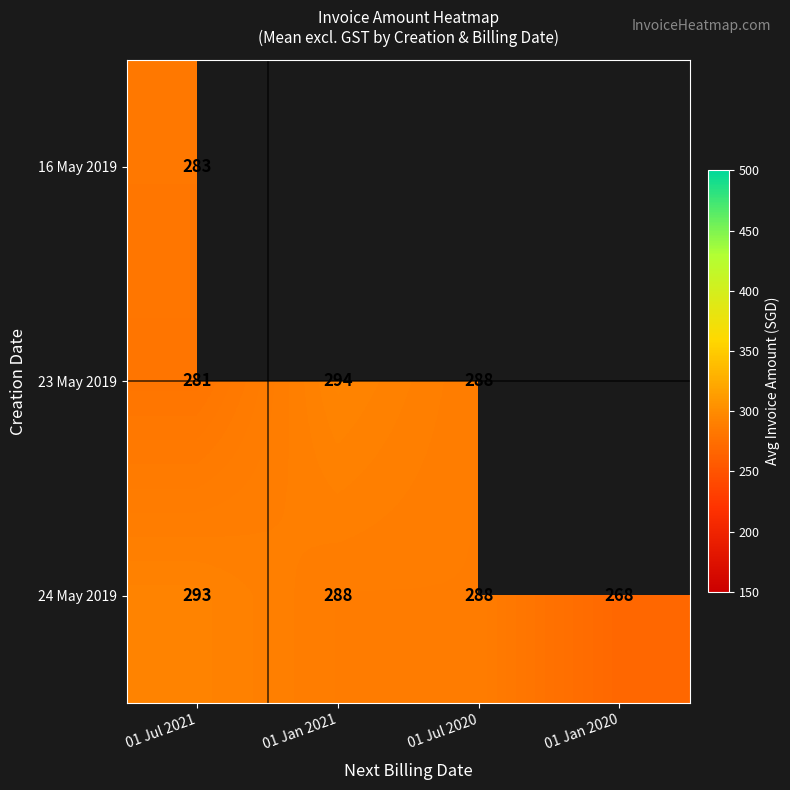

True or false: 24 May 2019 has a value of 503.9 at 01 Jan 2021.

False